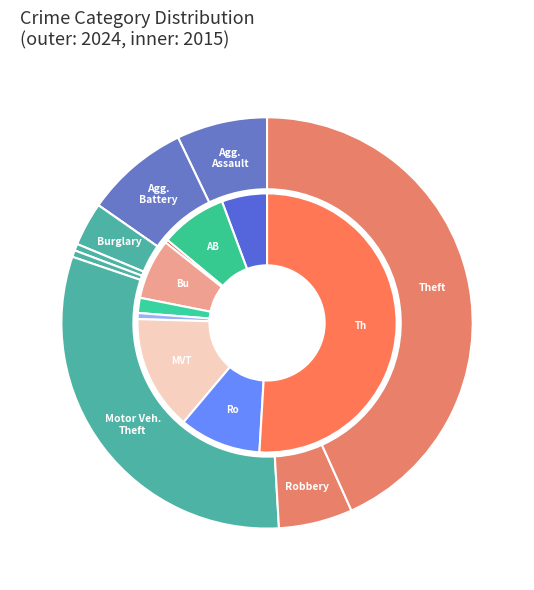

The 6 slice represents 3% of the pie. True or false?

False